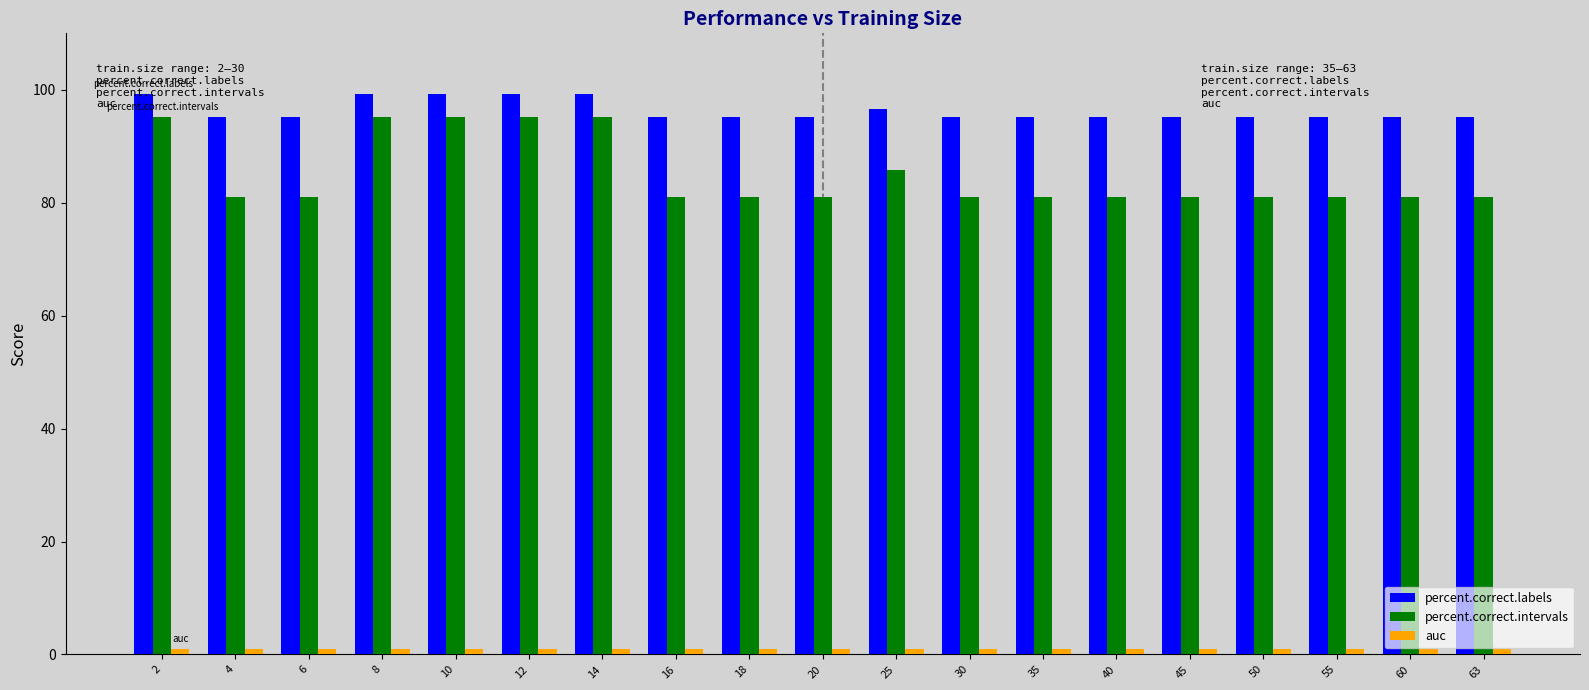

The value of percent.correct.intervals at 45 is 81.0. True or false?

True